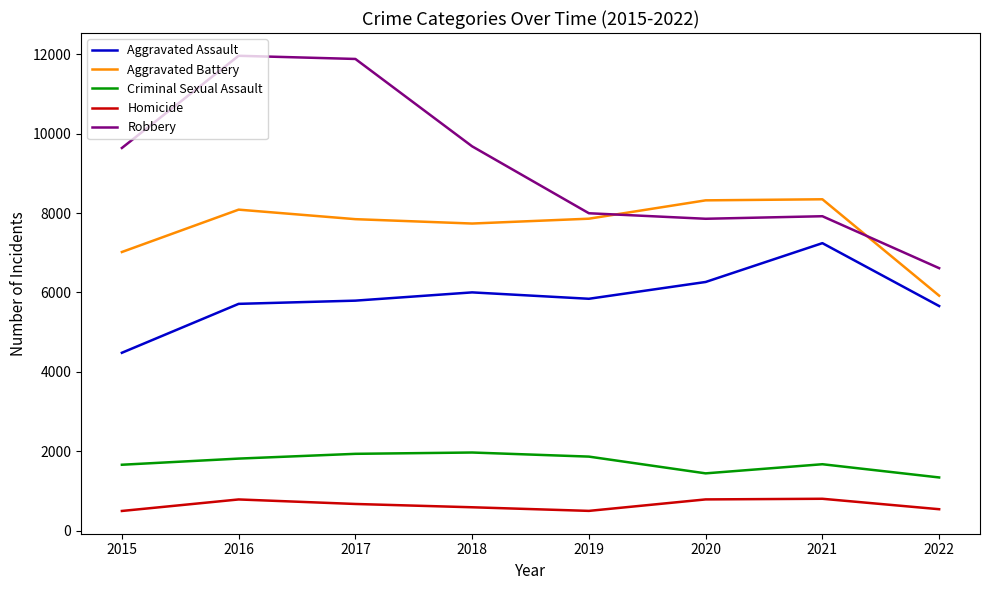

True or false: Criminal Sexual Assault has a value of 3037 at 2018.

False